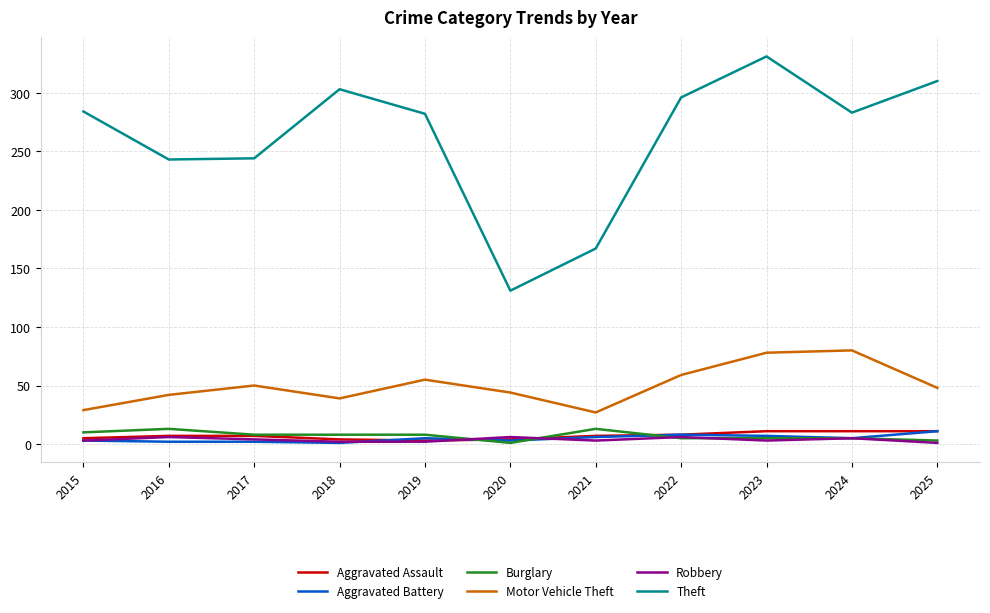

The value of Aggravated Assault at 2020 is 4. True or false?

True